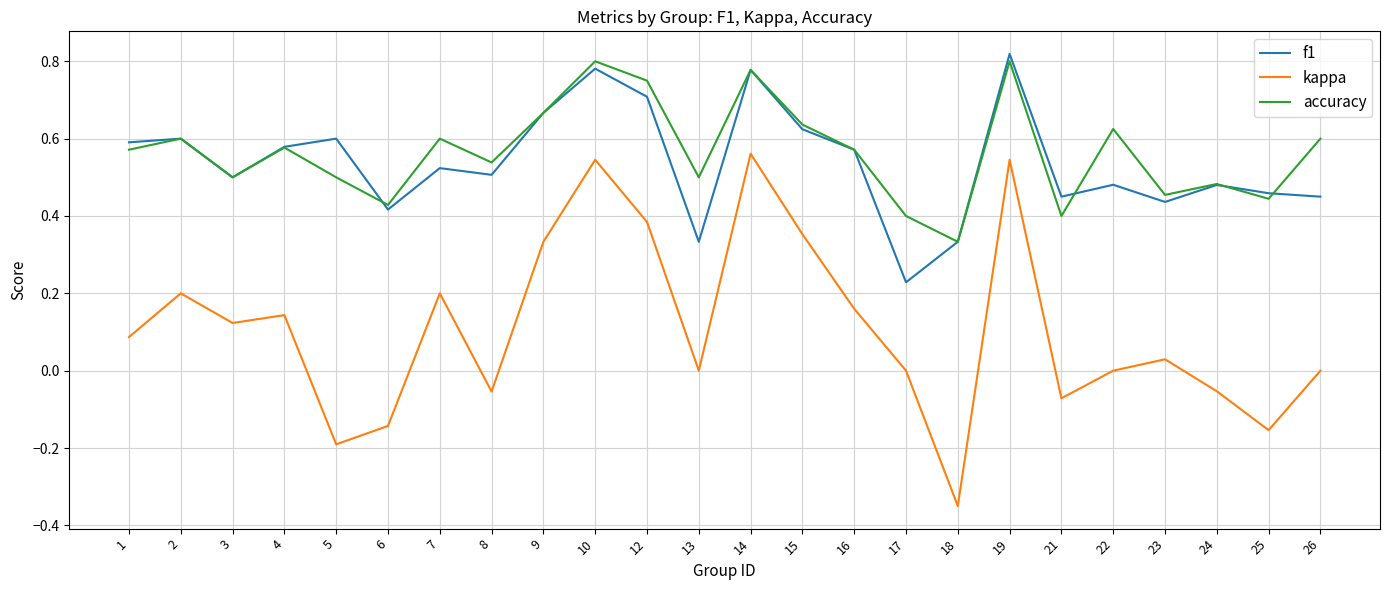

True or false: kappa has more than 0 interior local peaks.

True